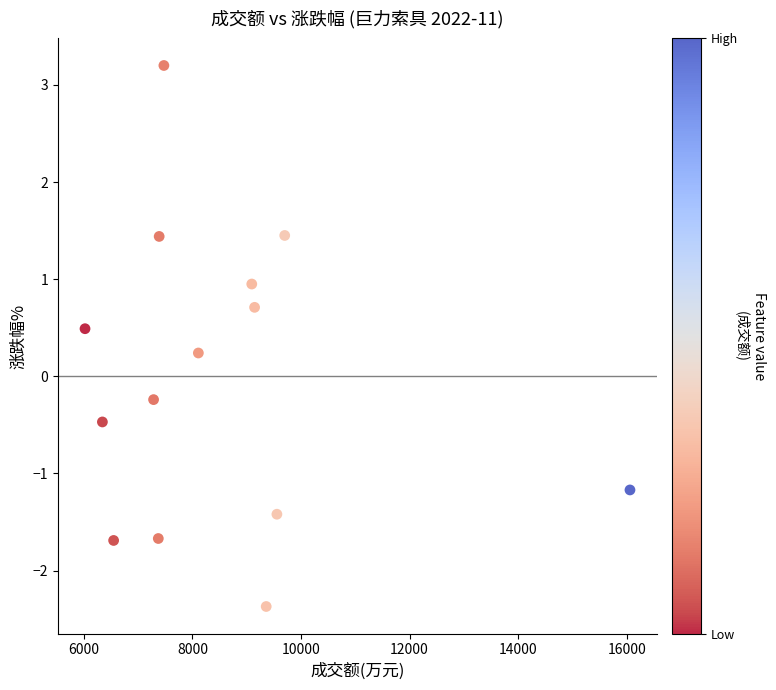

What is the range of Y values (max minus min)?

5.6